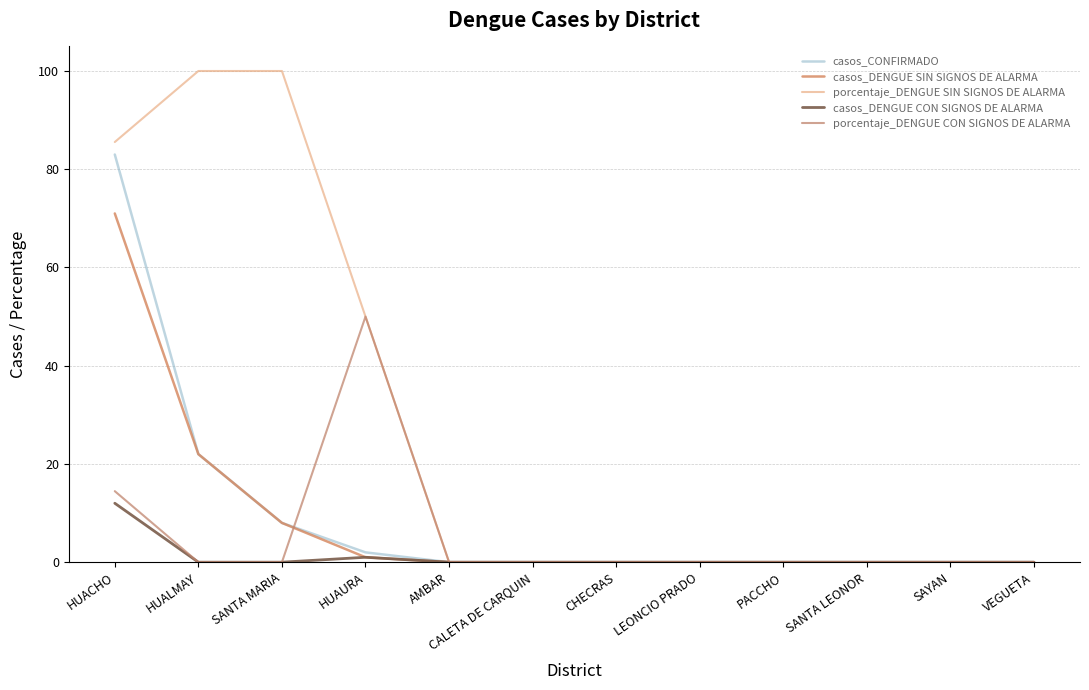

Rank the series by their maximum value, from highest to lowest.

porcentaje_DENGUE SIN SIGNOS DE ALARMA, casos_CONFIRMADO, casos_DENGUE SIN SIGNOS DE ALARMA, porcentaje_DENGUE CON SIGNOS DE ALARMA, casos_DENGUE CON SIGNOS DE ALARMA